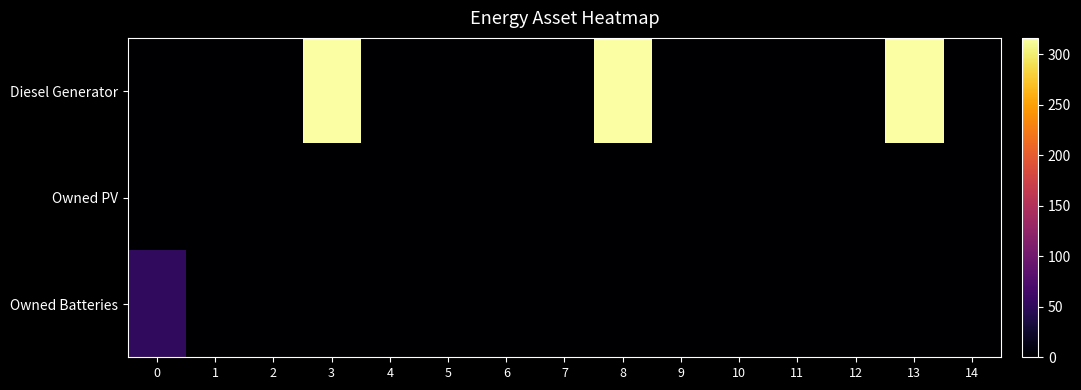

Which series has the largest range (max minus min)?

Diesel Generator